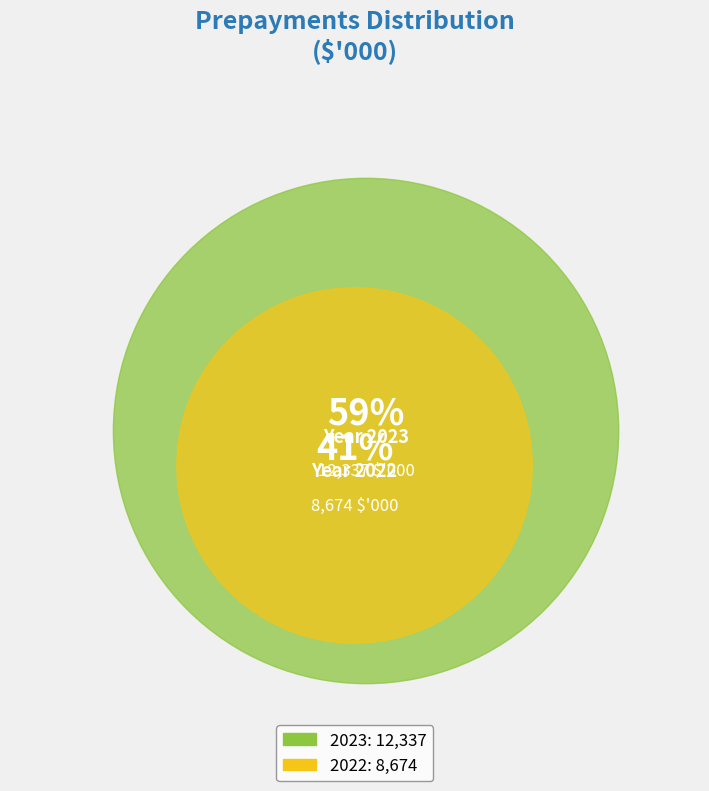

To the nearest percent, what is the average slice percentage?

50%